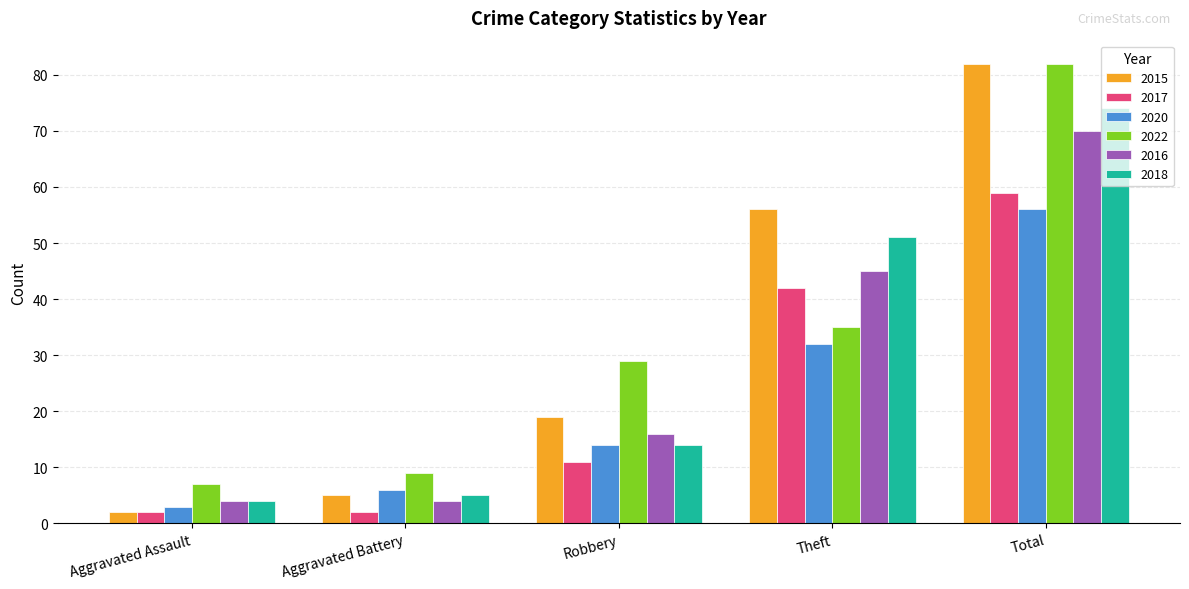

What is the difference between the second highest and minimum values in the 2015 series?

54